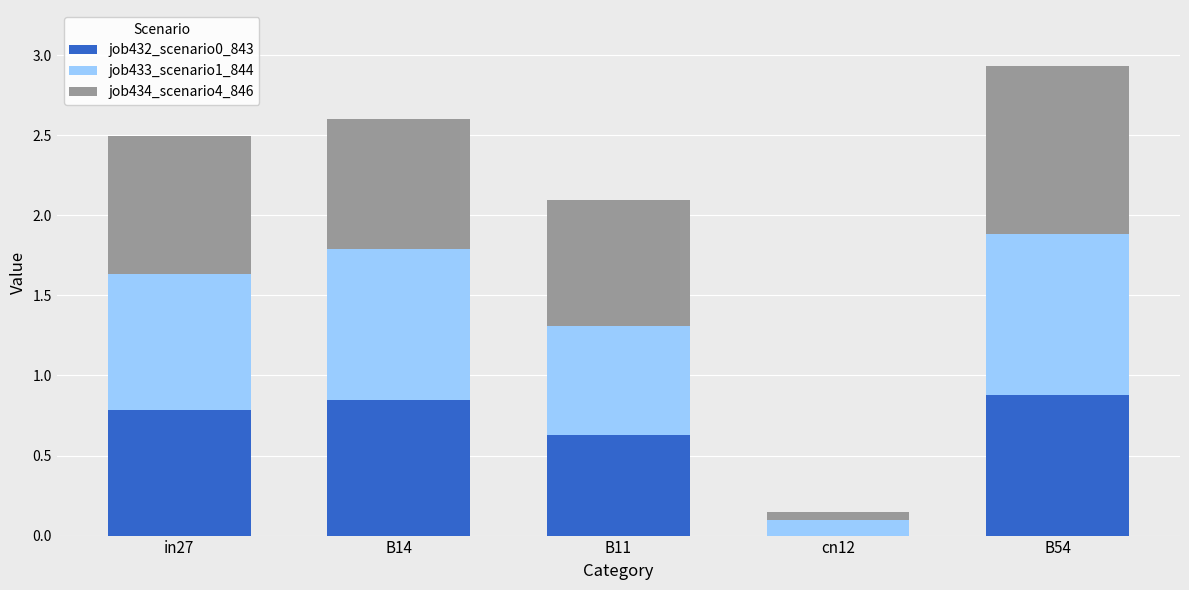

At which category is the sum across all series the highest?

B54